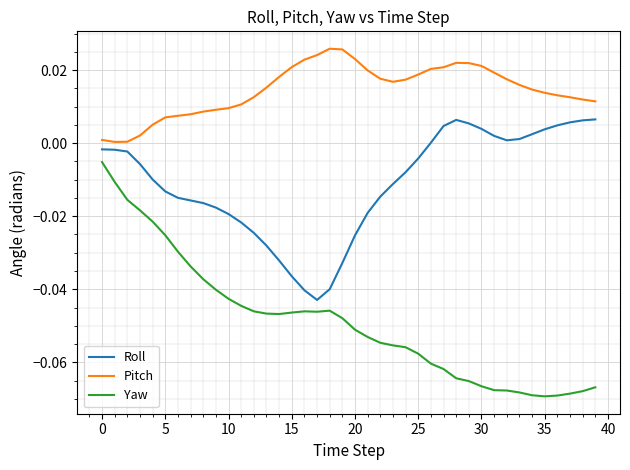

List the series in order of their peak value, lowest first.

Yaw, Roll, Pitch